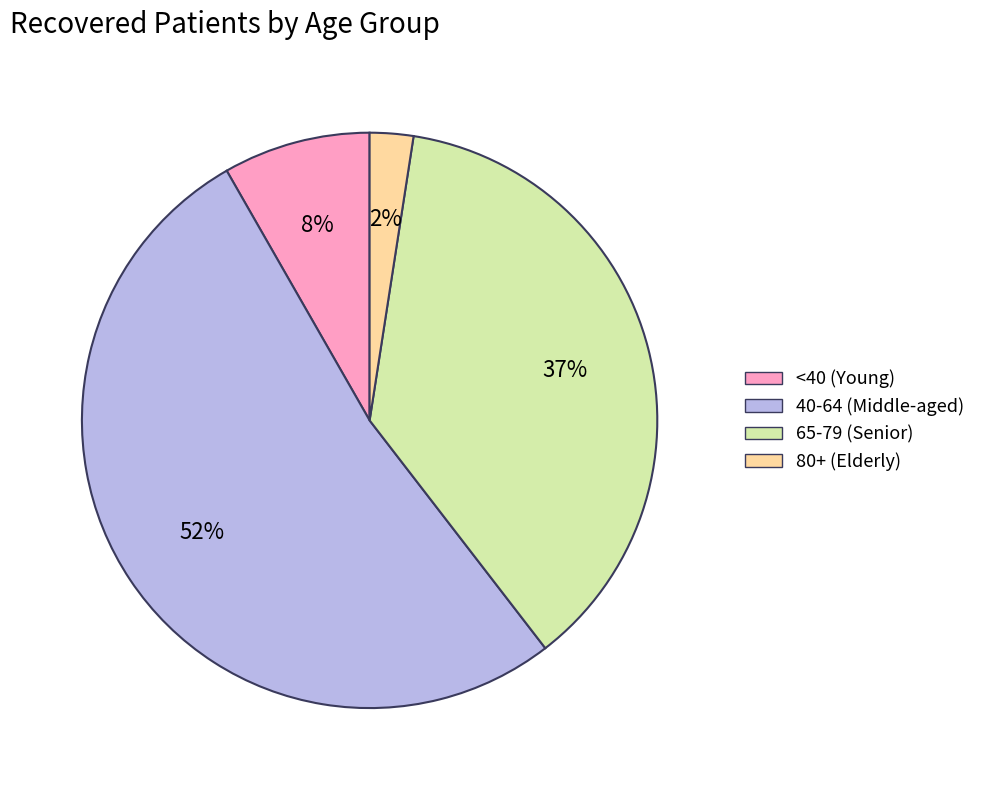

Between 40-64 (Middle-aged) and <40 (Young), which is larger?

40-64 (Middle-aged)